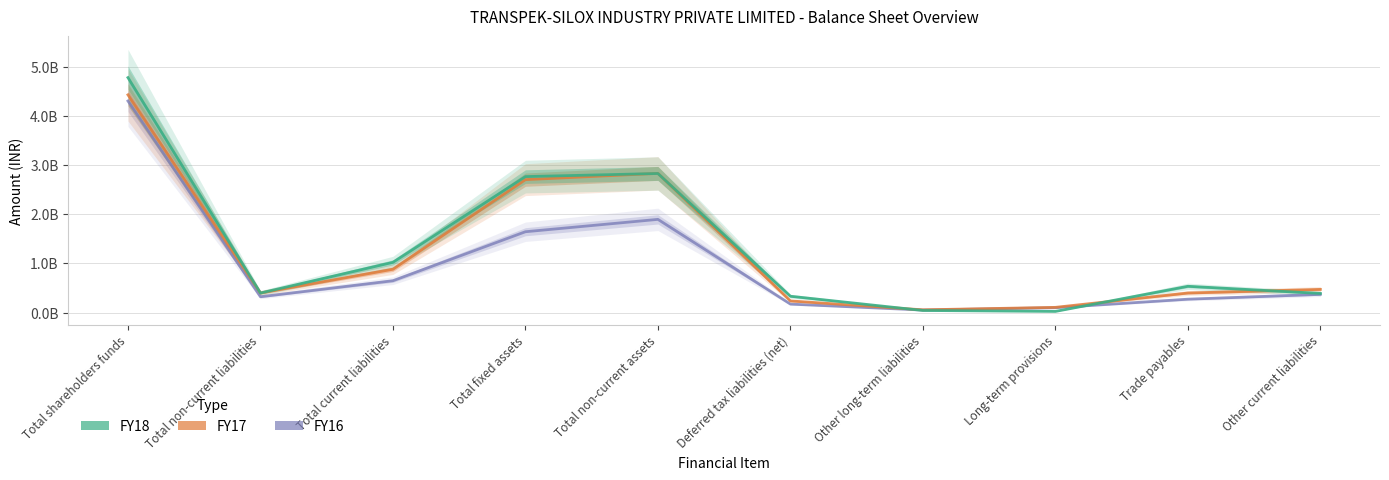

What is the difference between the maximum and minimum values in the FY17 series?

4369780000